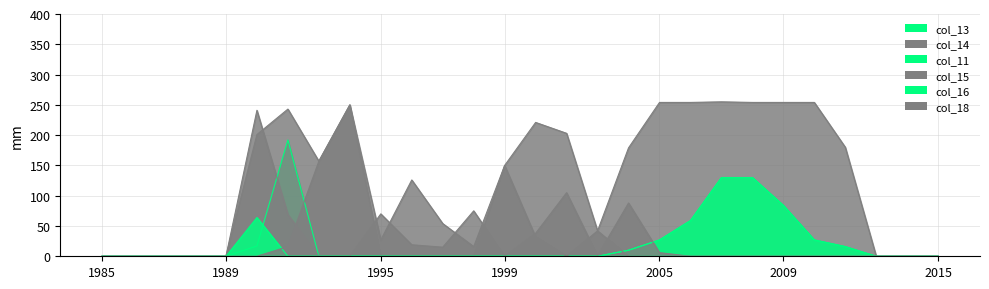

What are all the series names shown in the legend?

col_13, col_14, col_11, col_15, col_16, col_18